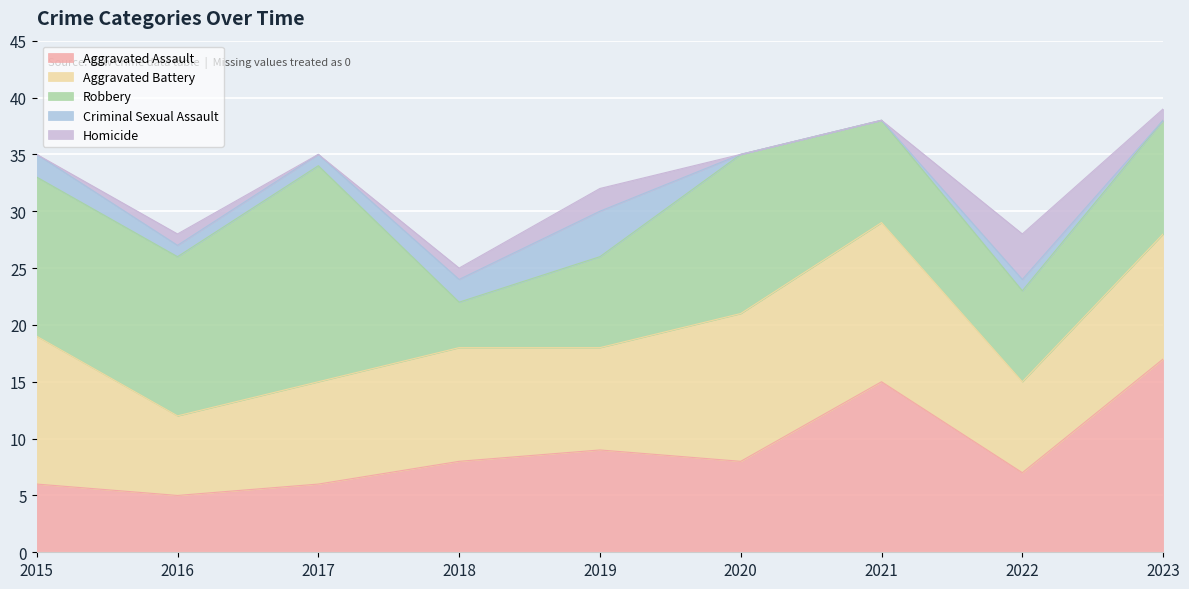

At which label does Homicide reach its minimum?

2015